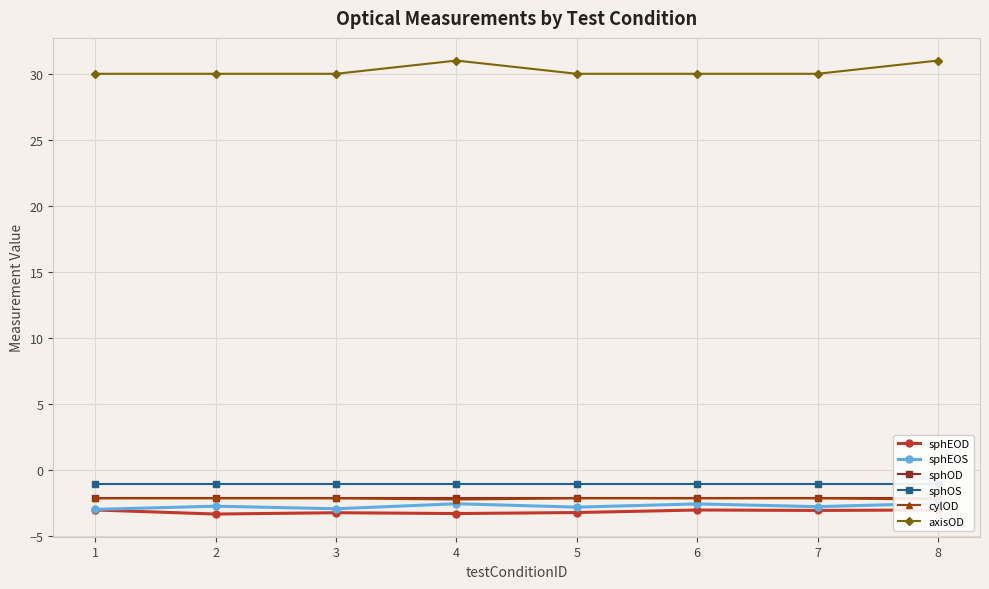

Which series has the largest total across all categories?

axisOD